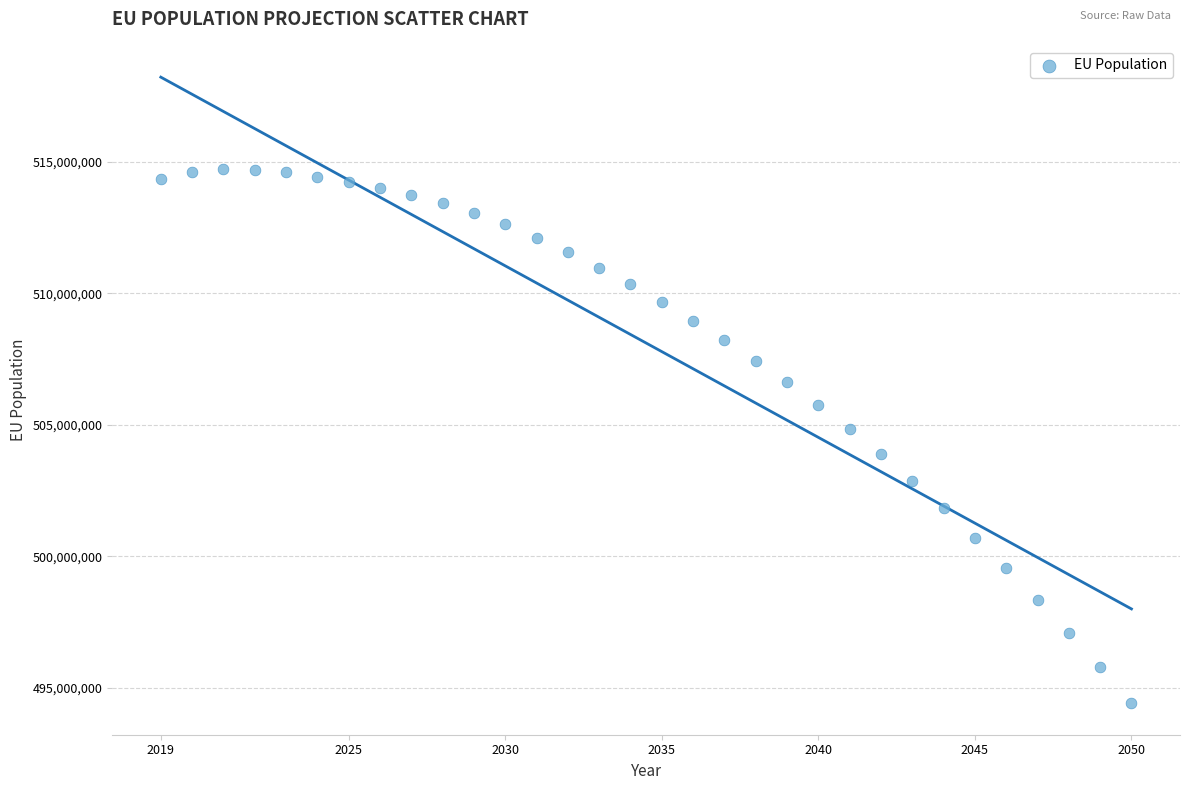

What Y value in the scatter plot is closest to 504562500?

504841000